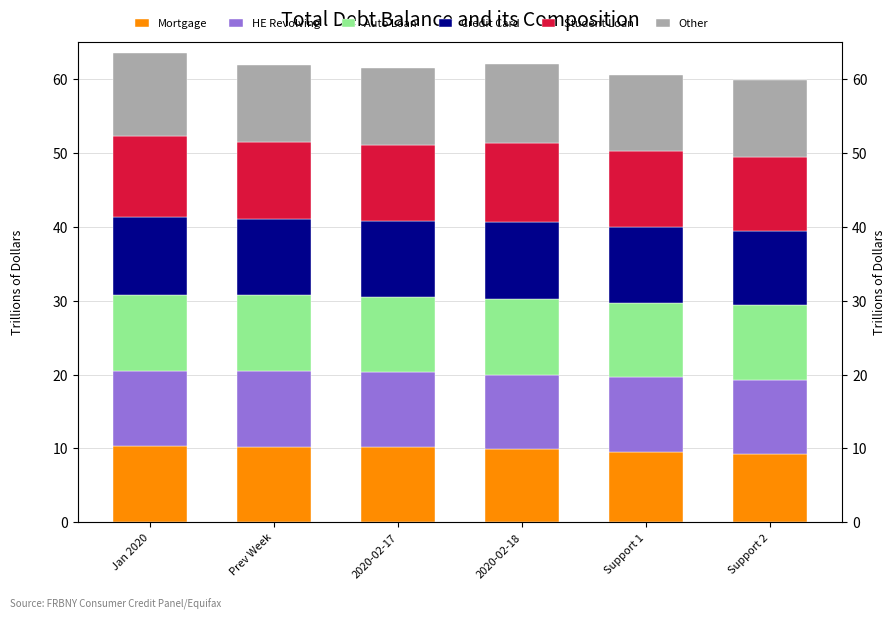

How many series are shown in this chart?

6